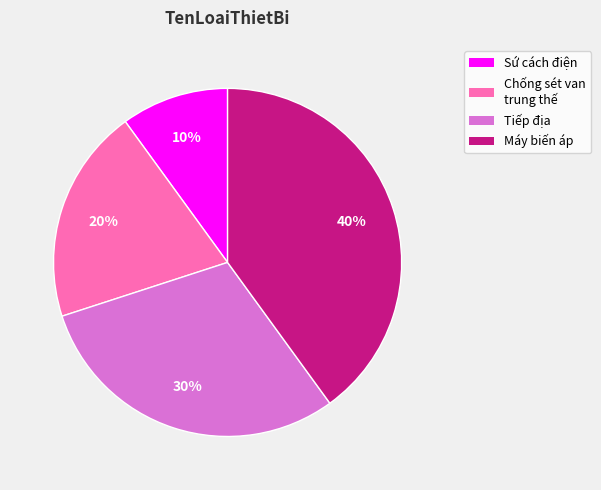

The Chống sét van trung thế slice represents 20% of the pie. True or false?

True